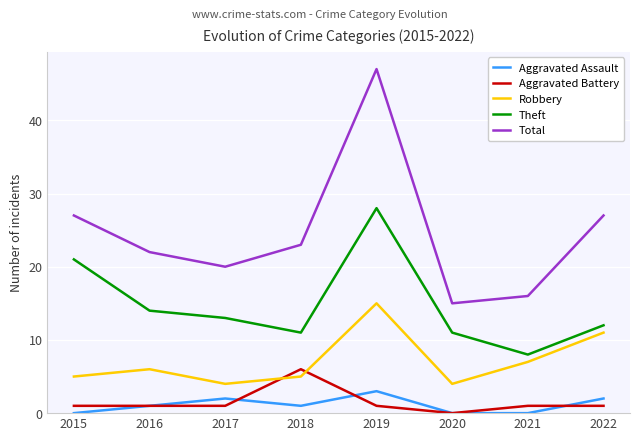

Is the value of Total at 2015 greater than the value of Robbery at 2022?

Yes